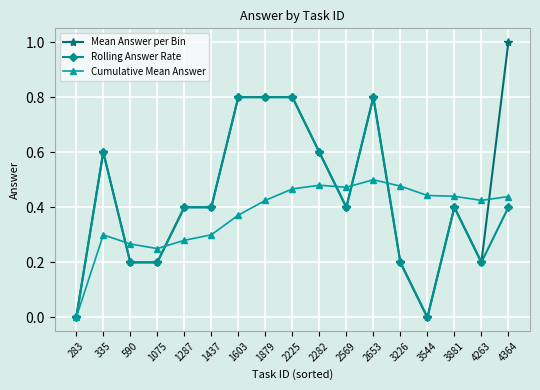

At which category is the sum across all series the highest?

2653